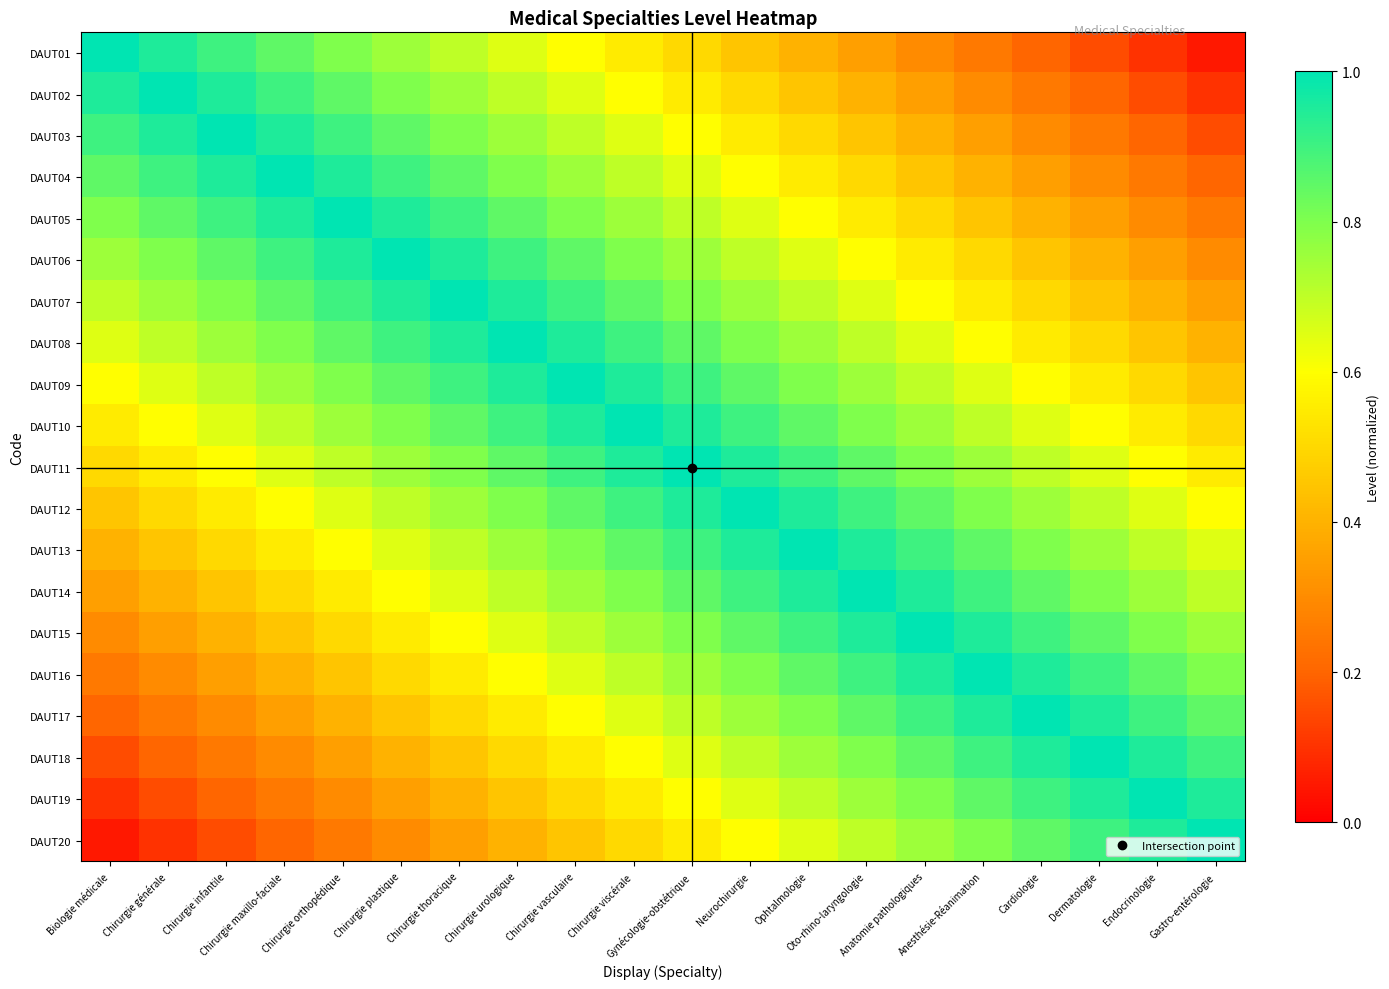

How many series are shown in this chart?

20